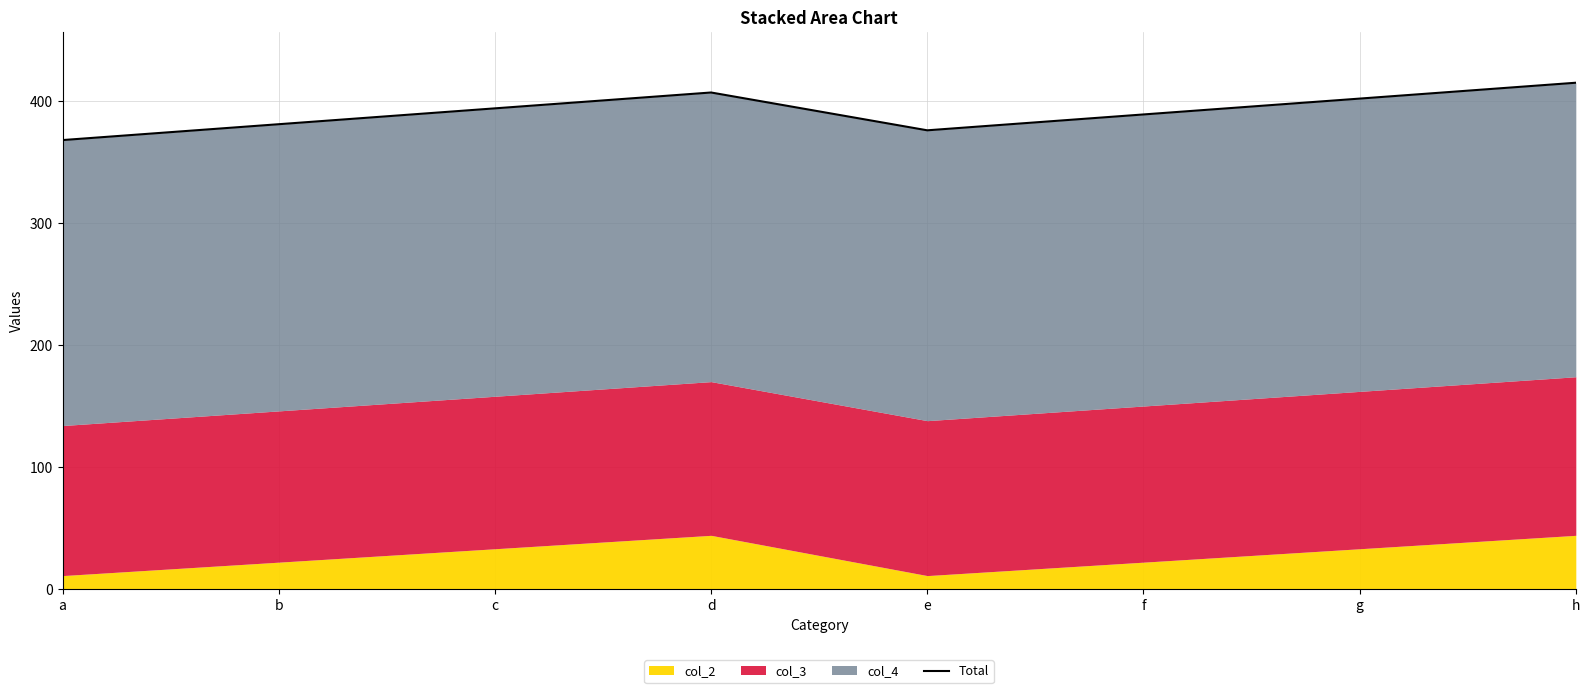

How many data points are less than 394?

4